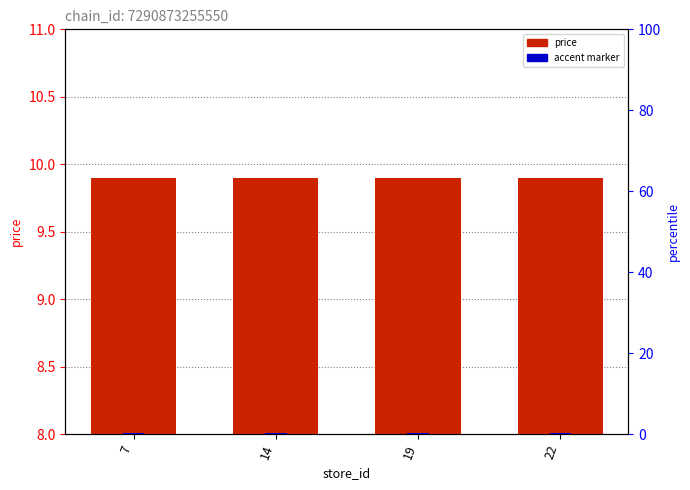

Does the chart contain any negative values?

No